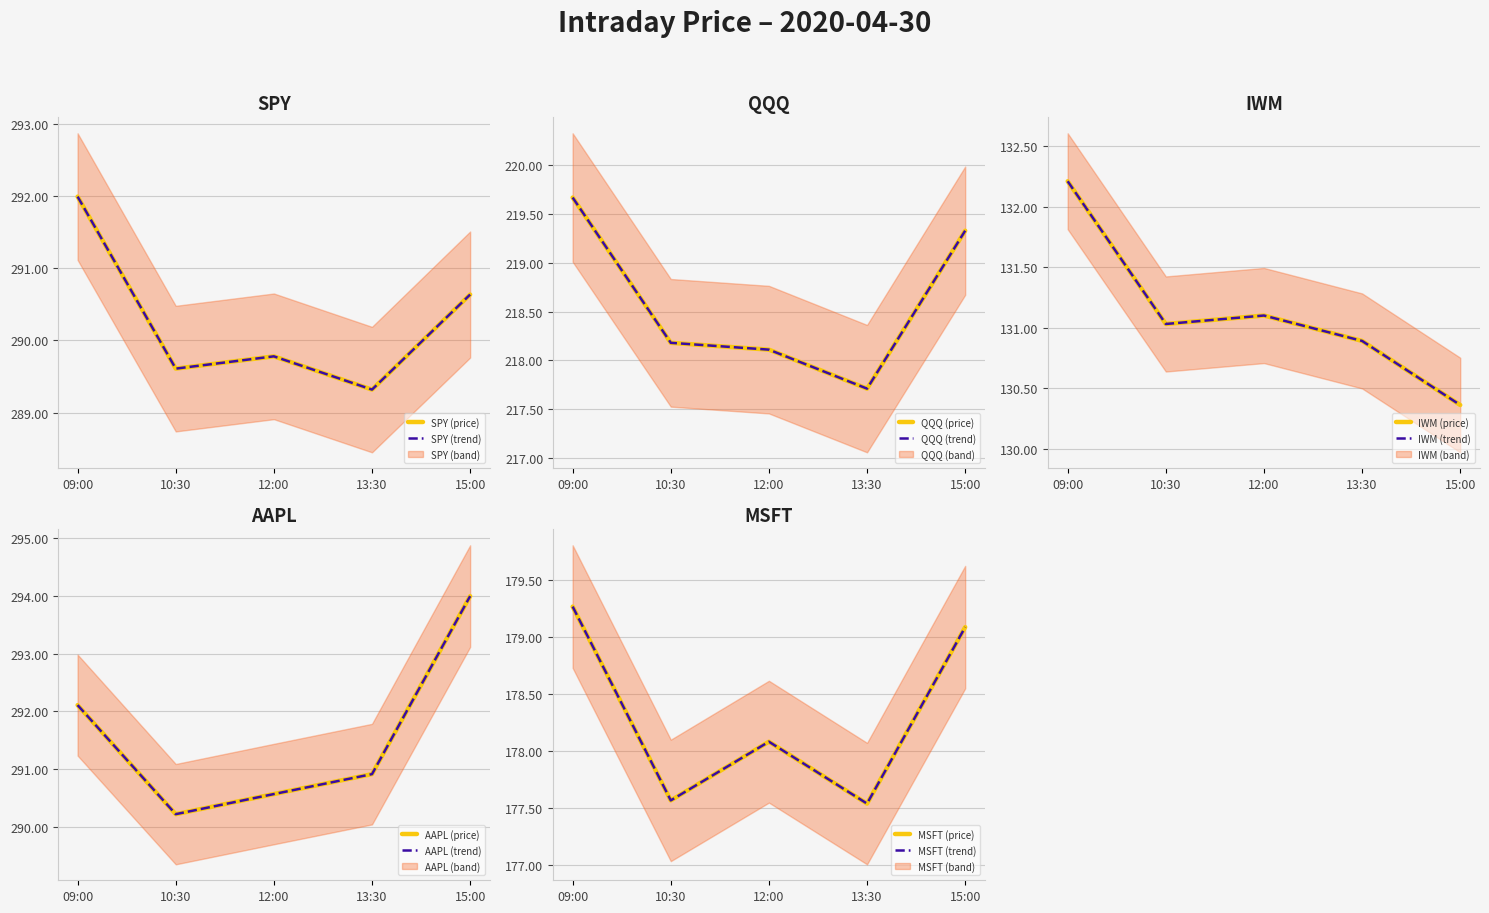

How many interior local valleys does the QQQ series have?

1